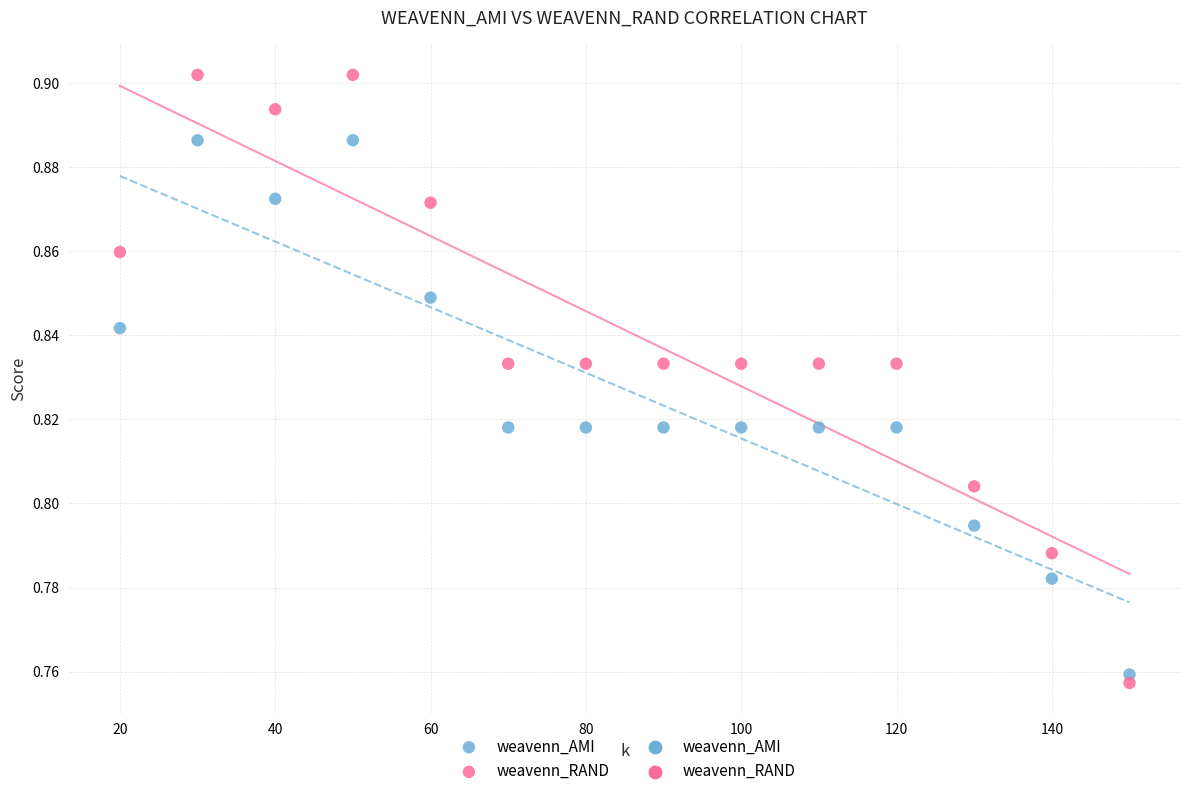

Across all data points, what is the range of X values (max minus min)?

130.0